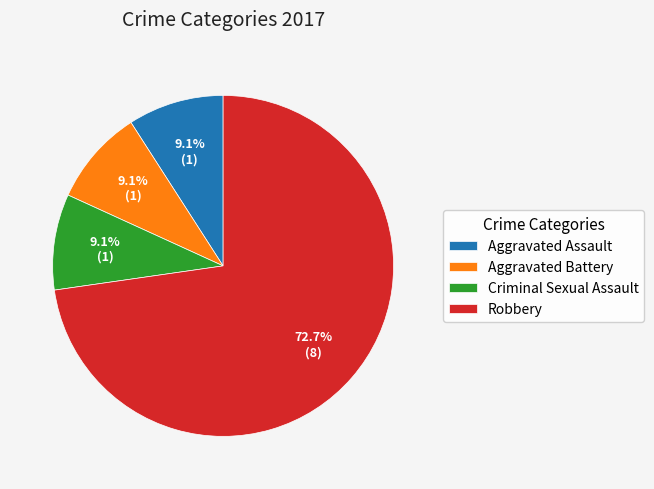

Which category has the biggest portion of the pie?

Robbery